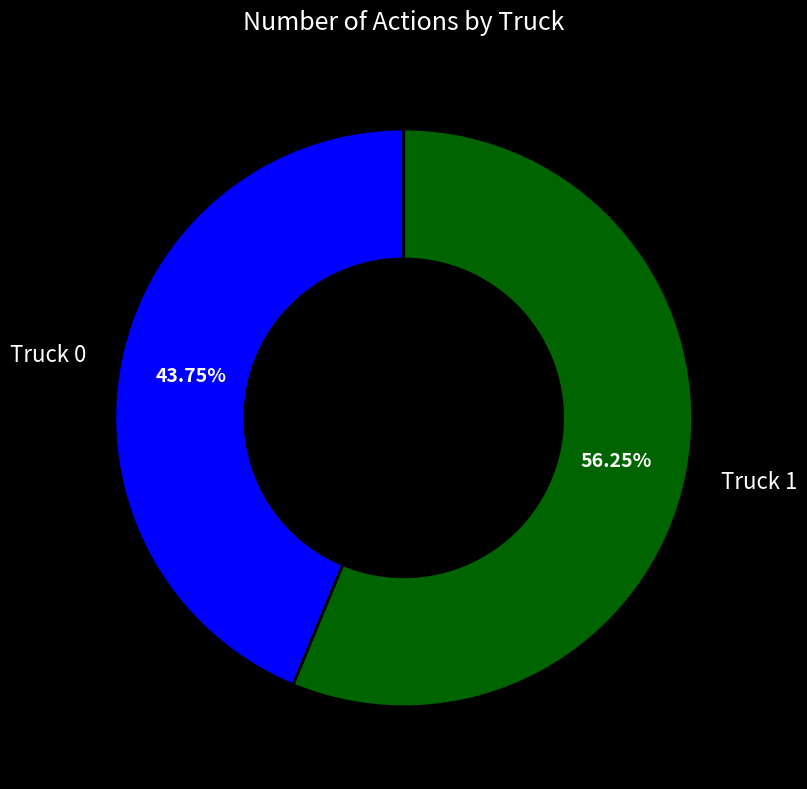

Does Truck 0 represent more than half of the total?

No